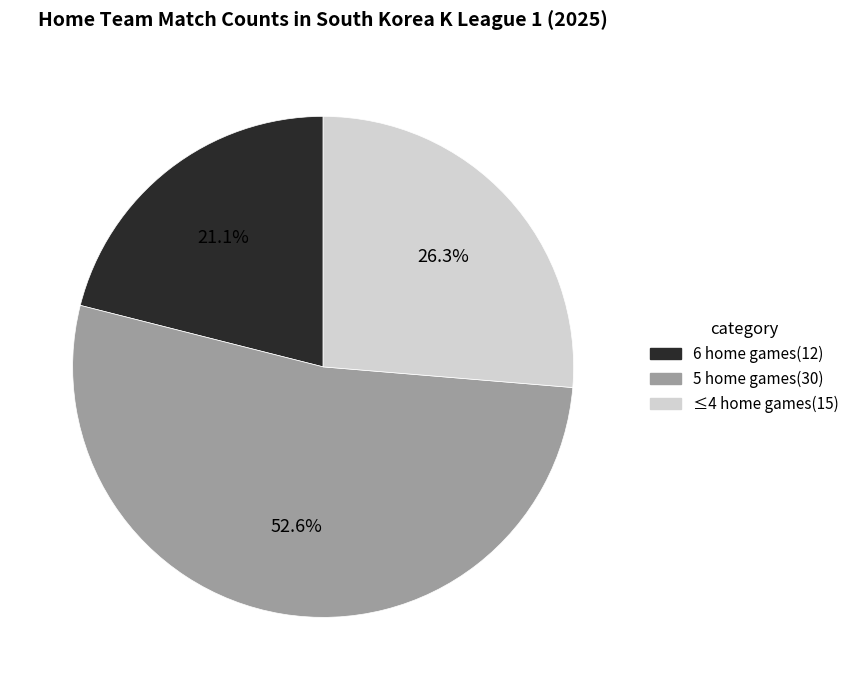

Is there a majority slice in this chart?

Yes